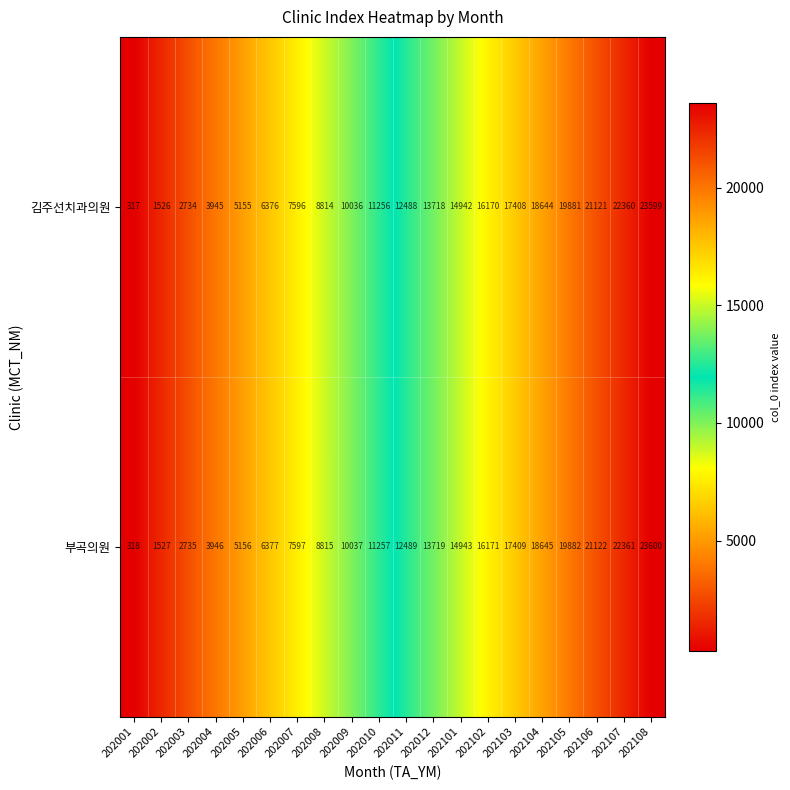

How many series are shown in this chart?

2